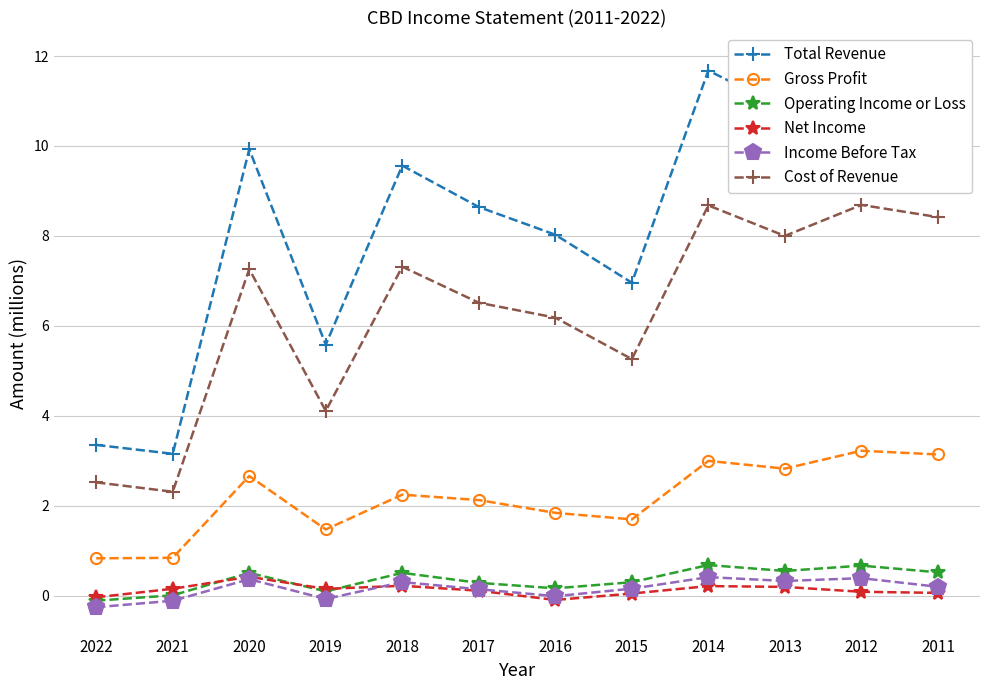

What is the difference between the second highest and minimum values in the Income Before Tax series?

0.6